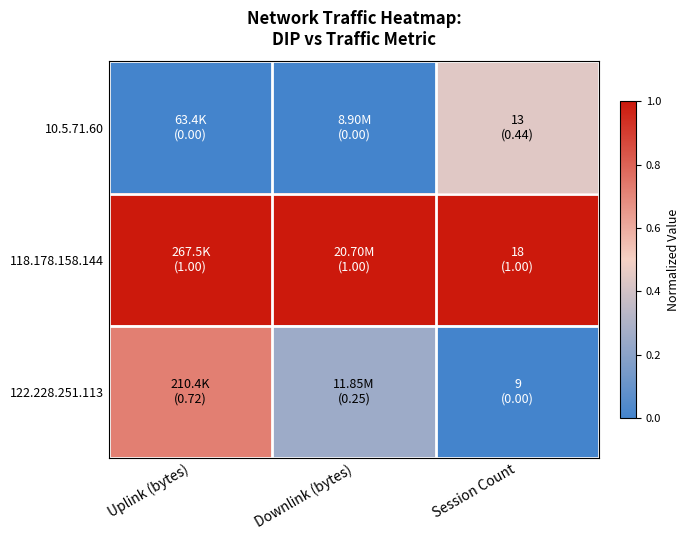

At which category is the sum across all series the highest?

Uplink (bytes)